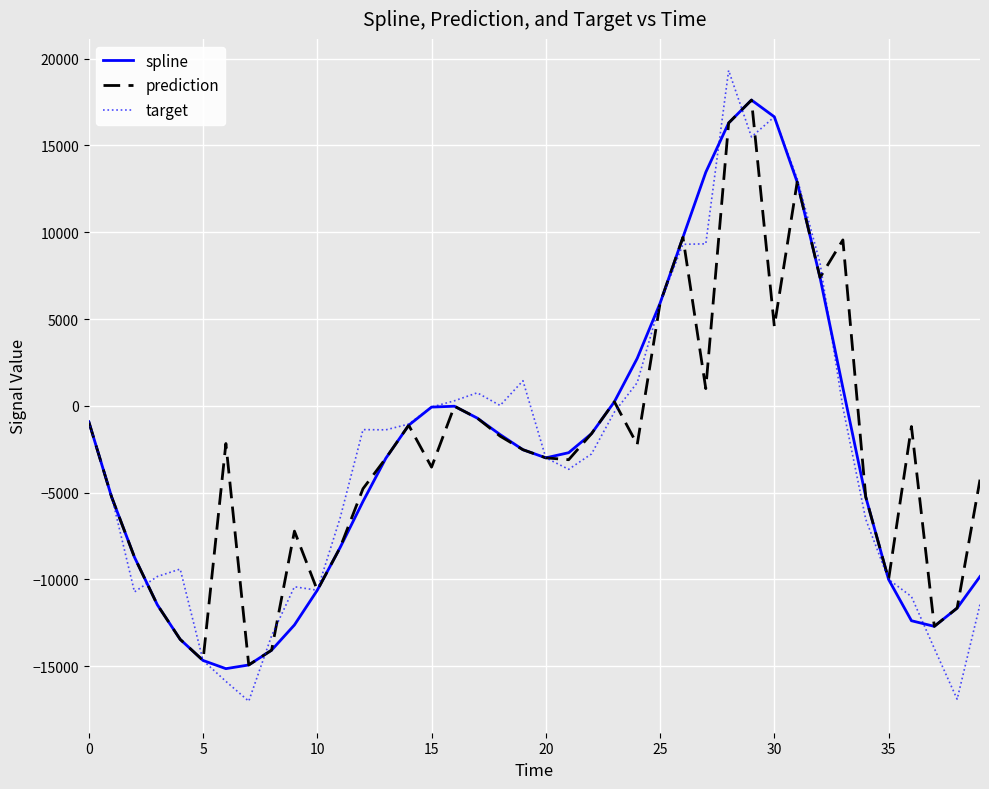

What is the minimum value shown in the chart?

-17016.6